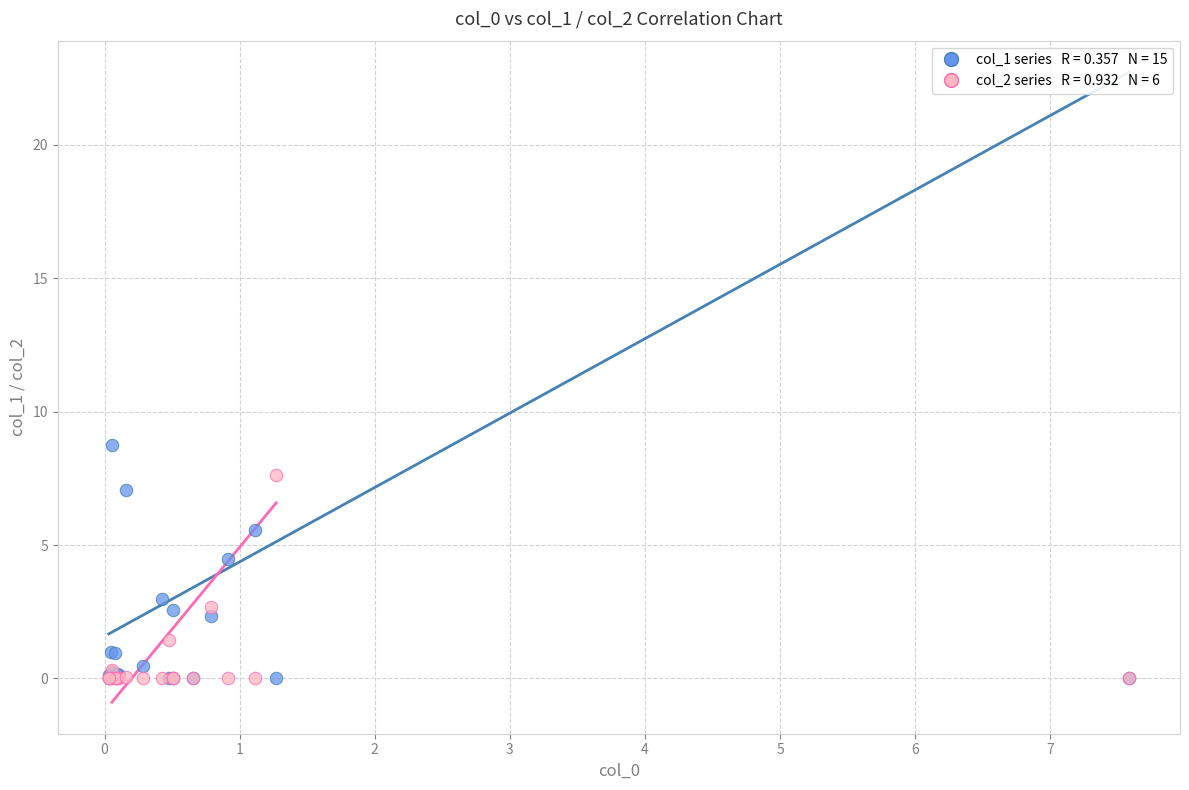

Across all series, what Y value is closest to 4?

4.5